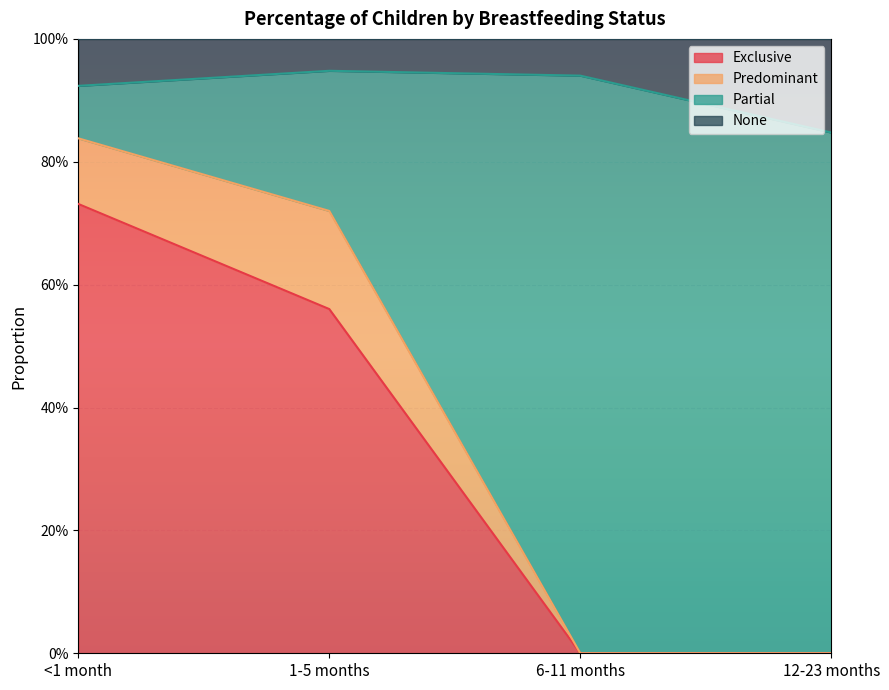

Which category has the lowest value in the Exclusive series?

6-11 months